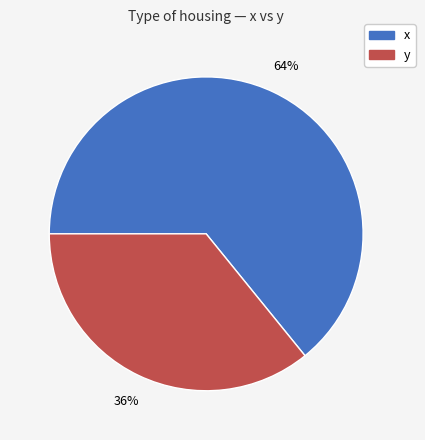

Combined, do x and y account for over 50%?

Yes